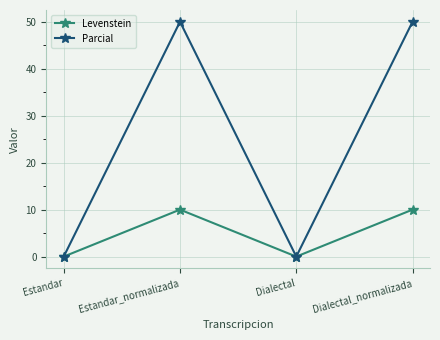

Between Estandar and Estandar_normalizada, which series saw the biggest shift?

Parcial